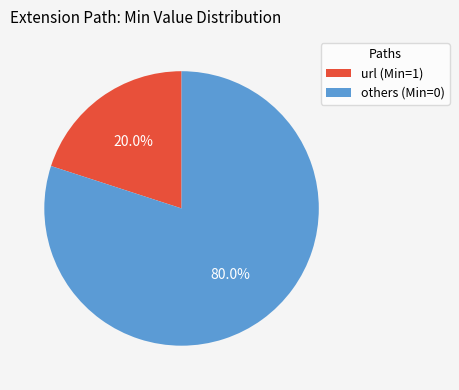

Rank the categories by value from highest to lowest.

others (Min=0), url (Min=1)